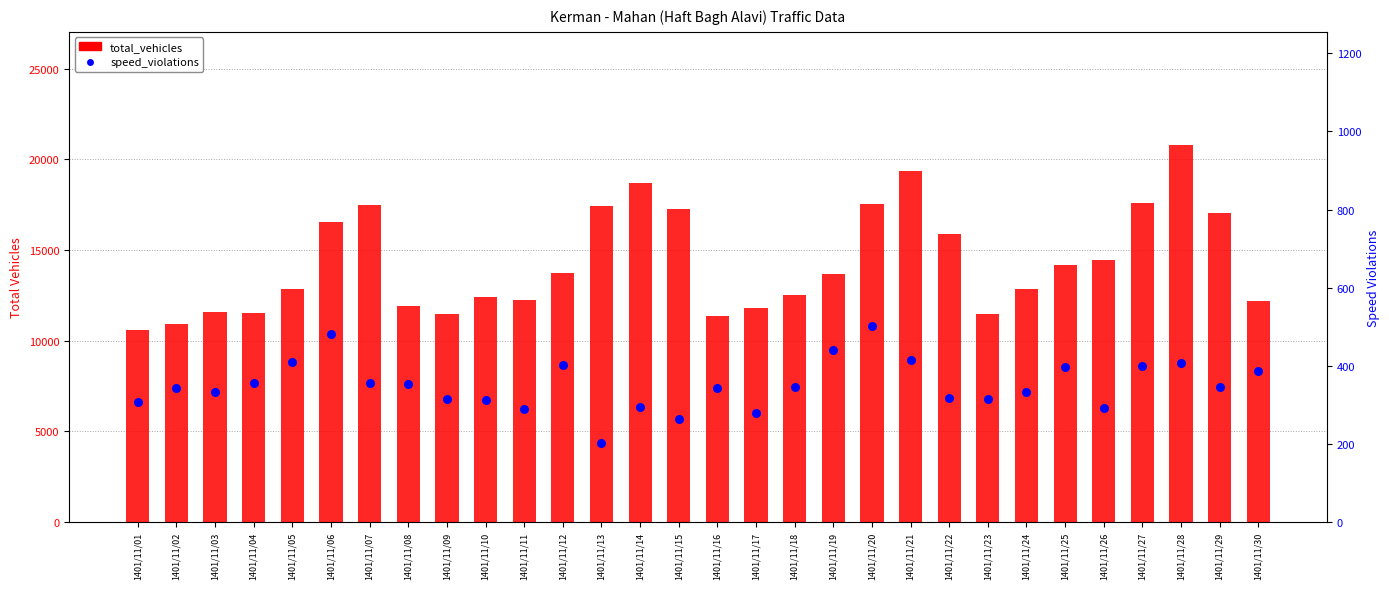

Which series reaches the maximum Y coordinate?

total_vehicles